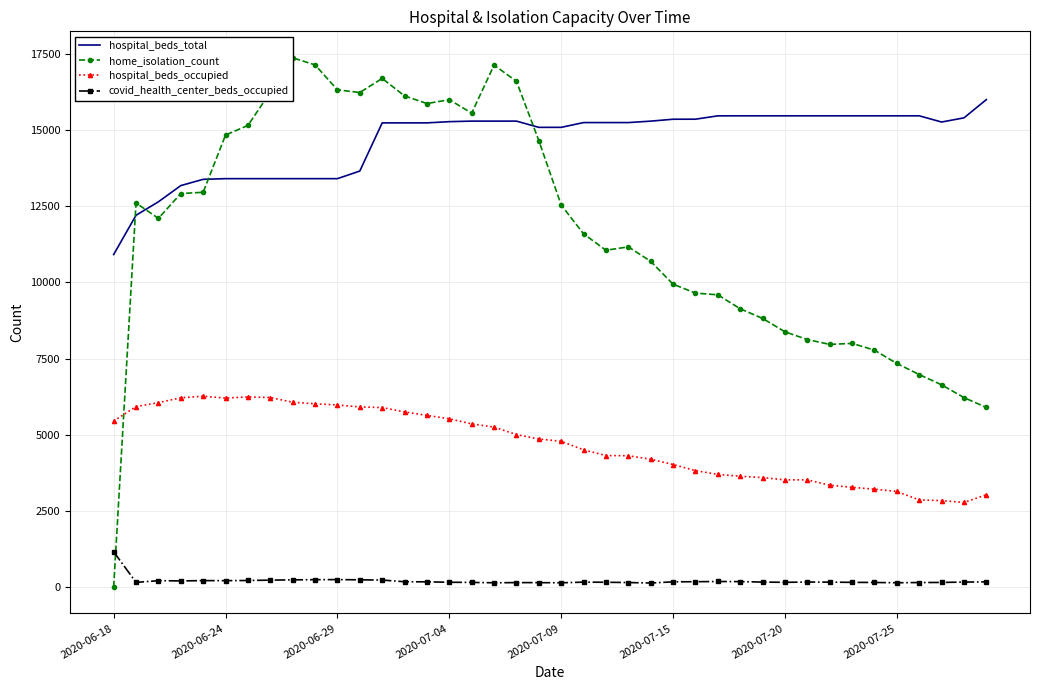

What is the difference between the second highest and second lowest values in the hospital_beds_total series?

3267